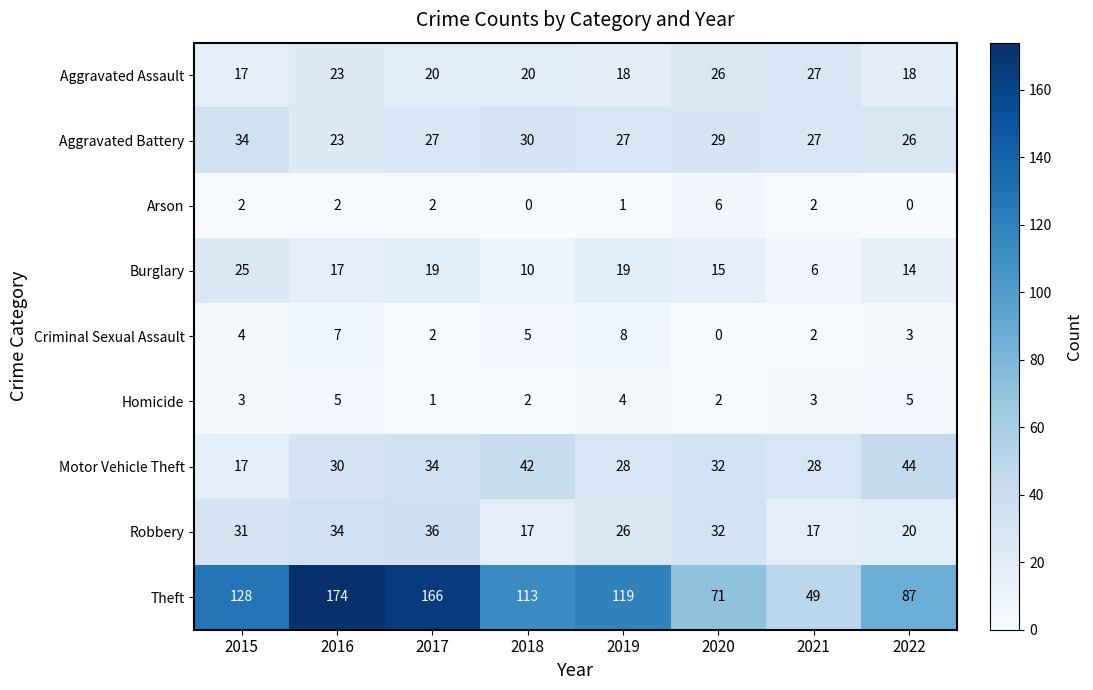

Which series has the widest spread of values?

Theft